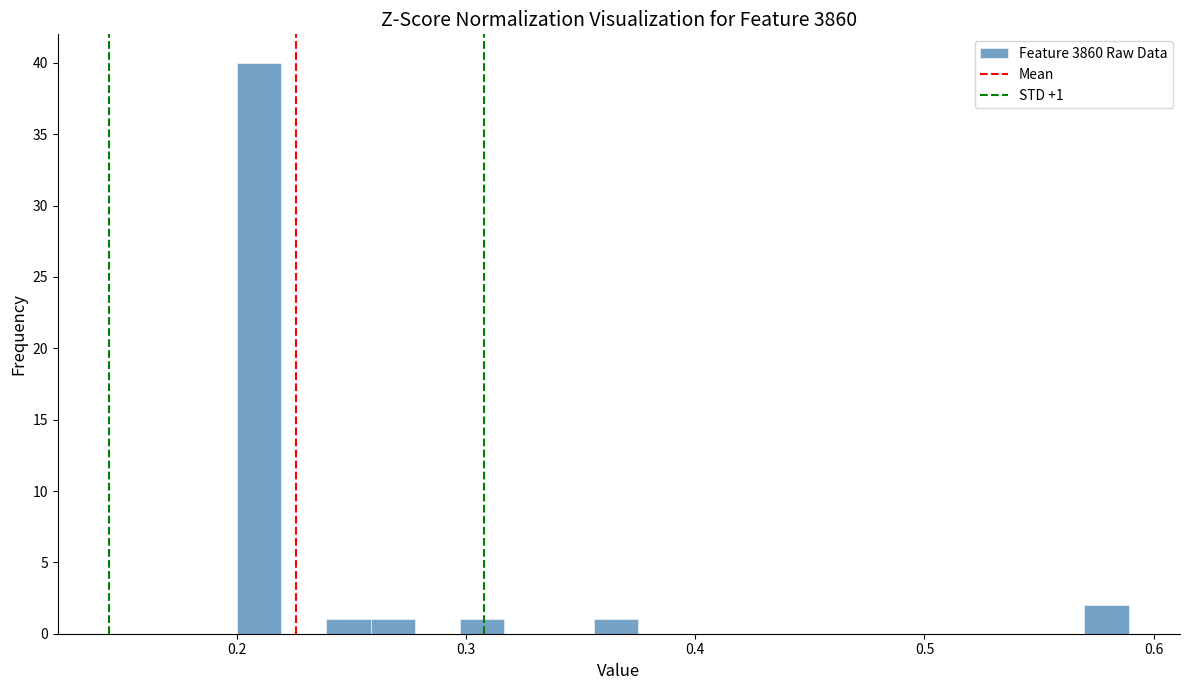

Read against the x-axis, roughly where is the centre of the tallest bar?

0.21